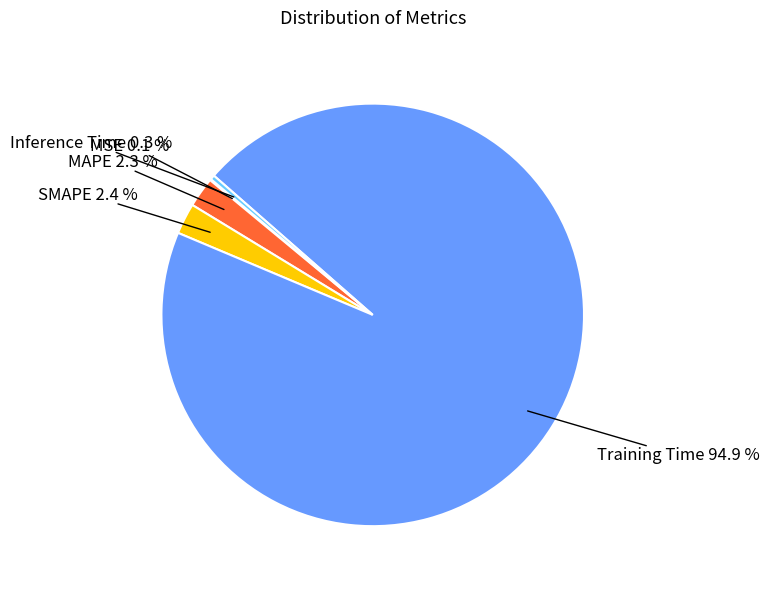

Does any single category account for the majority?

Yes